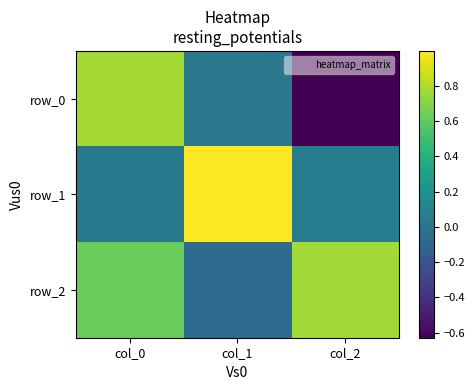

How many values in row_0 are above zero?

2